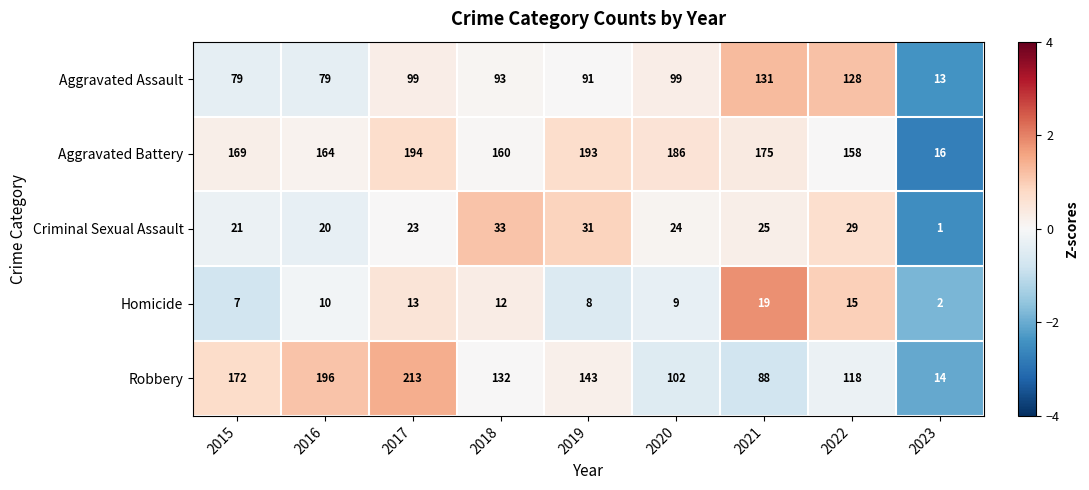

The Aggravated Battery series shows 53 at 2018. True or false?

False